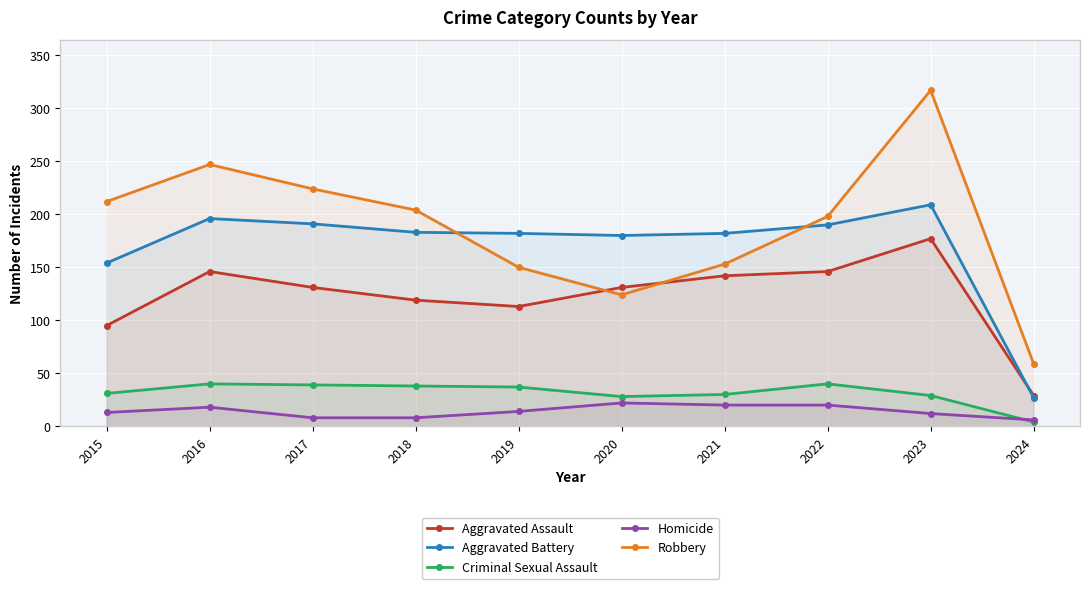

Where is the first local minimum for Criminal Sexual Assault?

2020